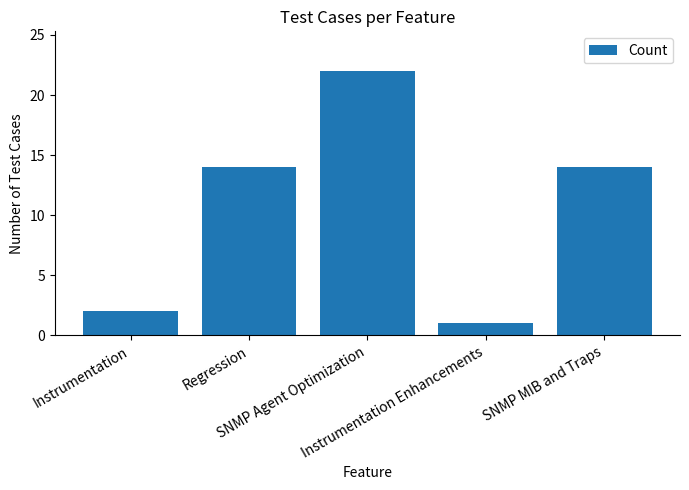

How many series are shown in this chart?

1